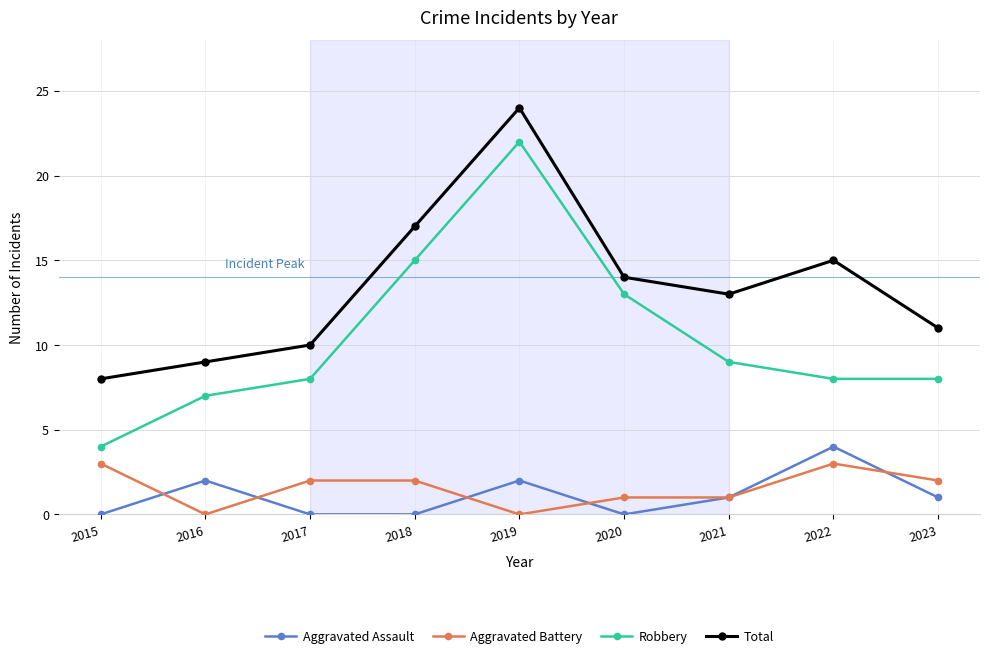

What is the difference between the maximum and minimum values in the Robbery series?

18